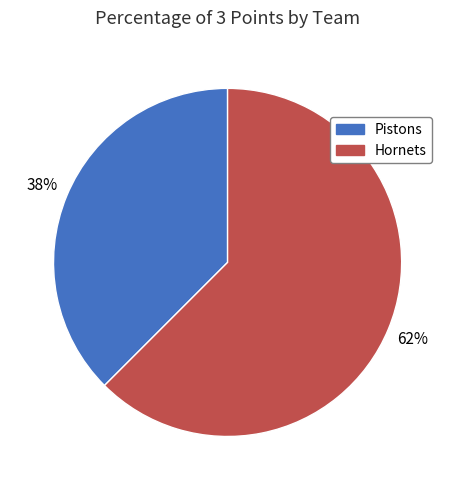

Is it true that Hornets is 62% of the pie?

True